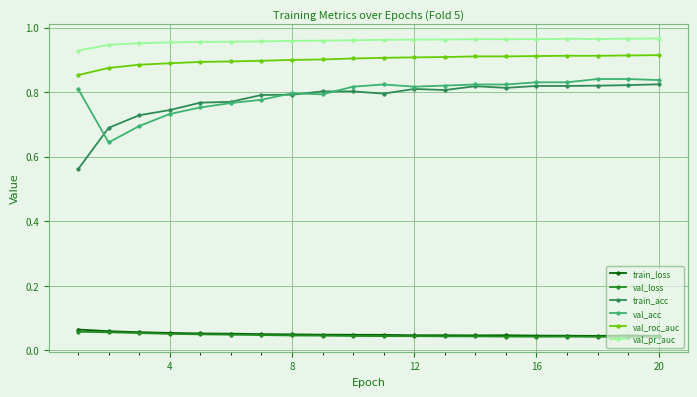

Which series has the largest range (max minus min)?

train_acc